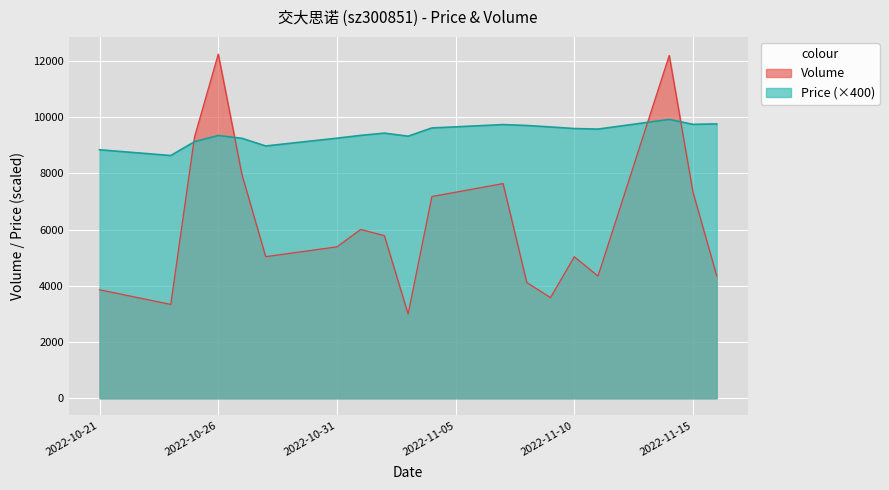

At which label is volume closest to 7617?

2022-11-07